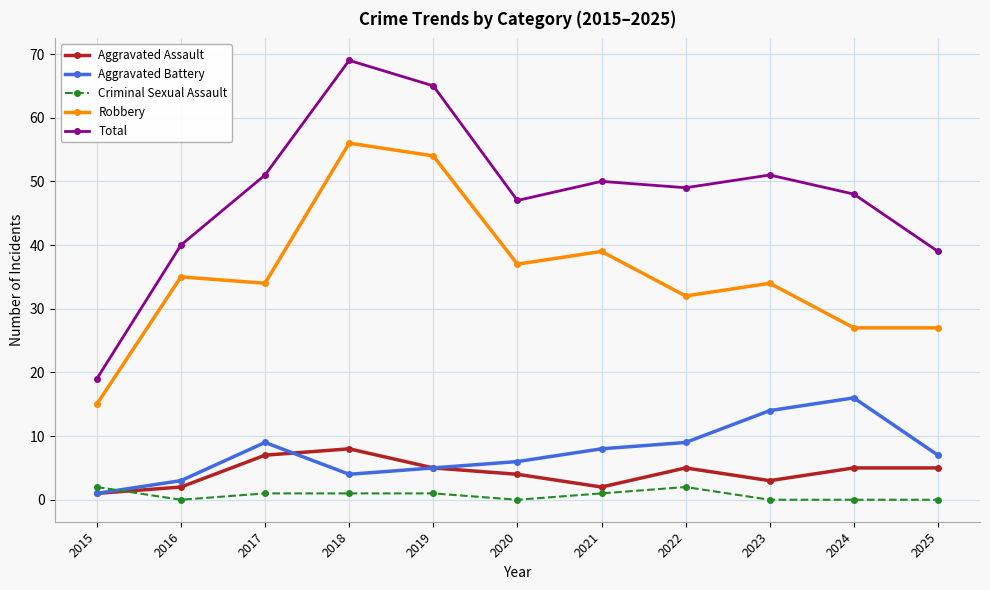

Count the number of categories in the chart.

11